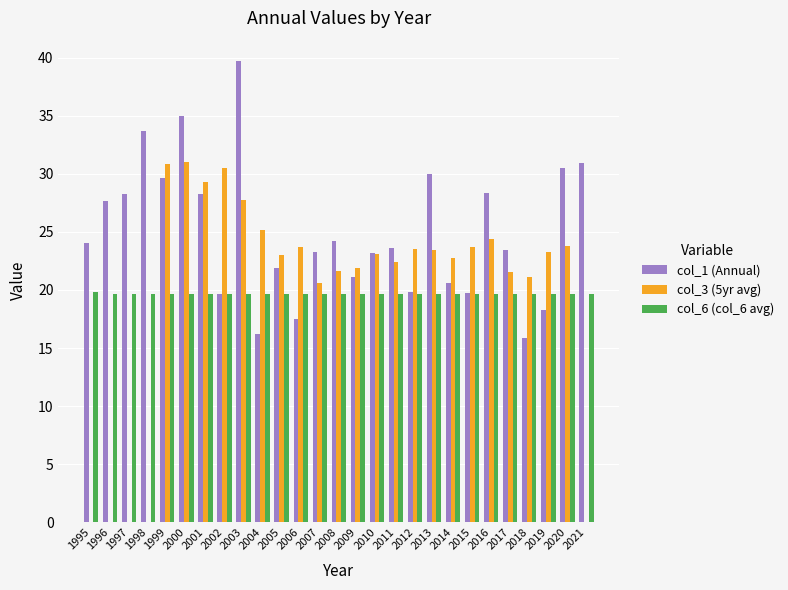

Is it true that col_3 (5yr avg) equals 33.9 at 2020?

False